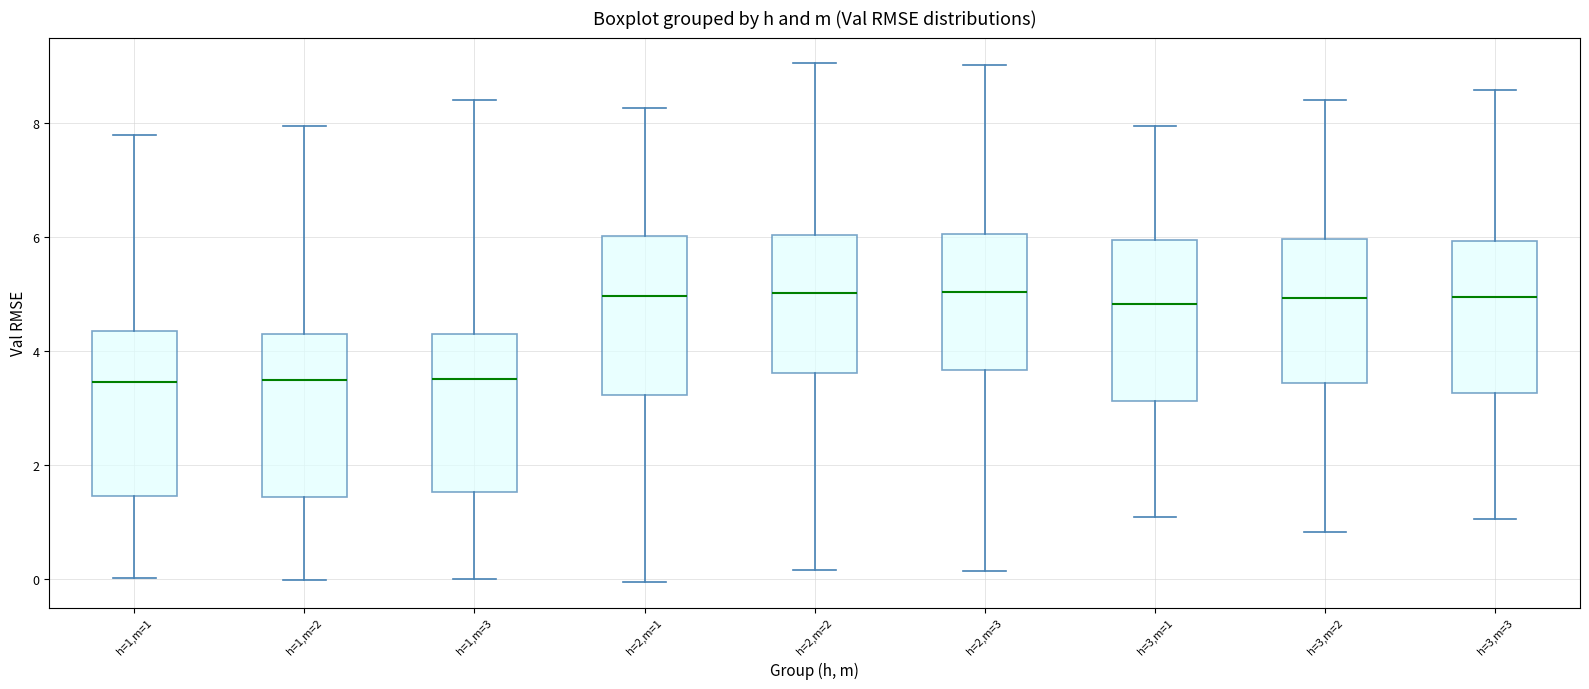

Reading left to right, read every box against the y-axis: the position of its median line, the range the box covers, and the ends of its whiskers. The values are not printed on the chart, so give them approximately, as read against the axis.

h=1,m=1: median 3.4, box 1.4 to 4.4, whiskers 0.0 to 7.8
h=1,m=2: median 3.4, box 1.4 to 4.4, whiskers 0.0 to 8.0
h=1,m=3: median 3.6, box 1.6 to 4.4, whiskers 0.0 to 8.4
h=2,m=1: median 5.0, box 3.2 to 6.0, whiskers 0.0 to 8.2
h=2,m=2: median 5.0, box 3.6 to 6.0, whiskers 0.2 to 9.0
h=2,m=3: median 5.0, box 3.6 to 6.0, whiskers 0.2 to 9.0
h=3,m=1: median 4.8, box 3.2 to 6.0, whiskers 1.0 to 8.0
h=3,m=2: median 5.0, box 3.4 to 6.0, whiskers 0.8 to 8.4
h=3,m=3: median 5.0, box 3.2 to 6.0, whiskers 1.0 to 8.6